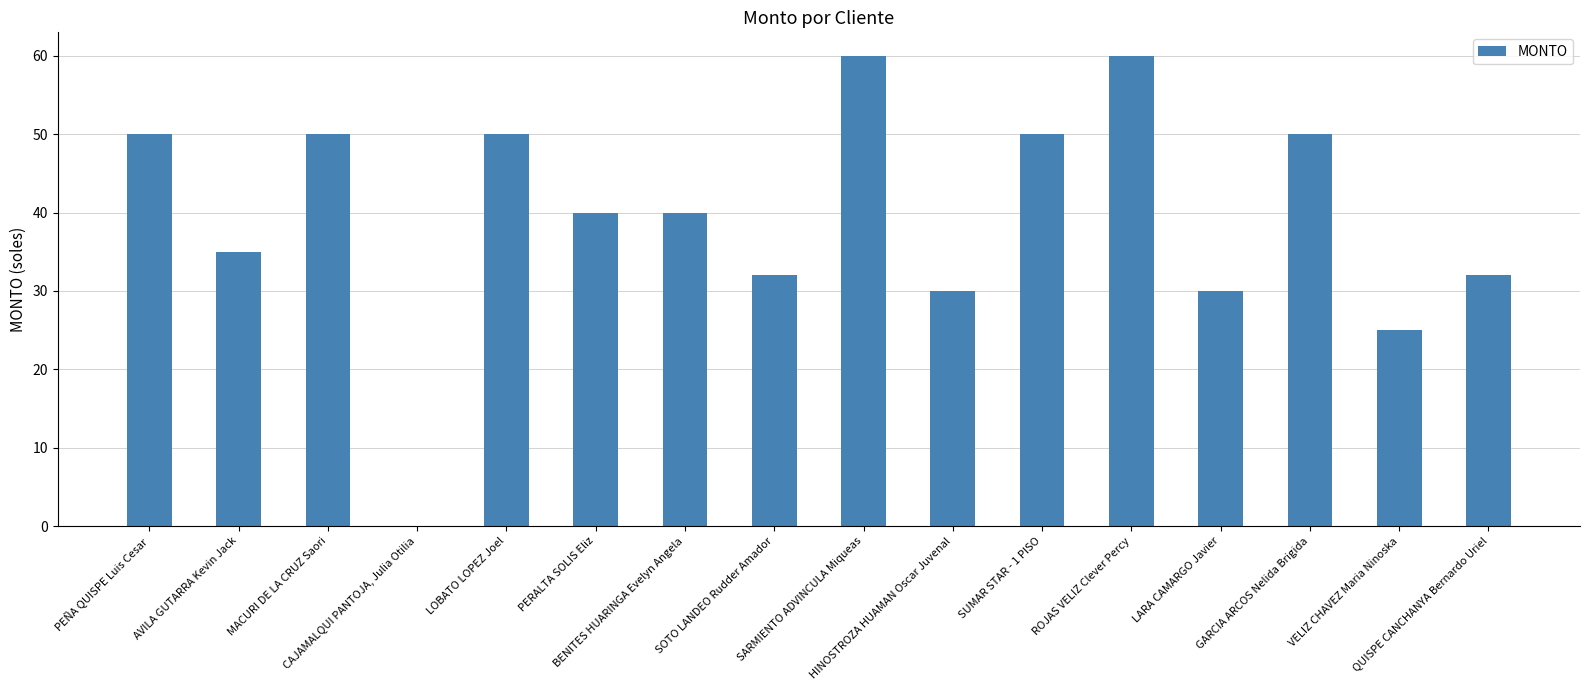

What is the greatest value displayed?

60